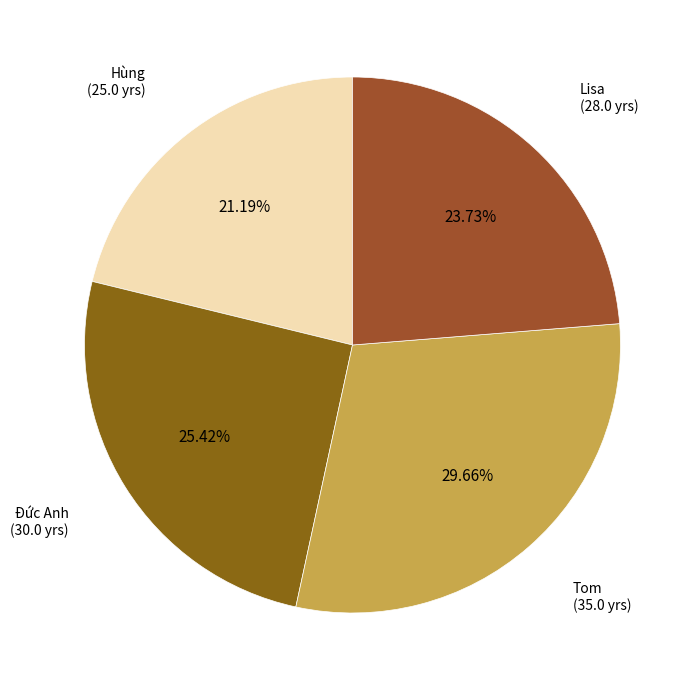

How many segments does this pie chart have?

4